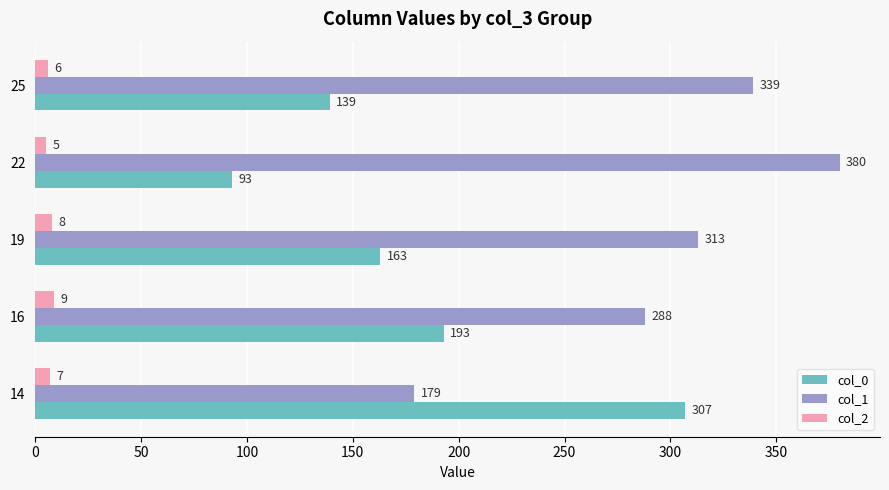

Which category has the highest value across all series?

22